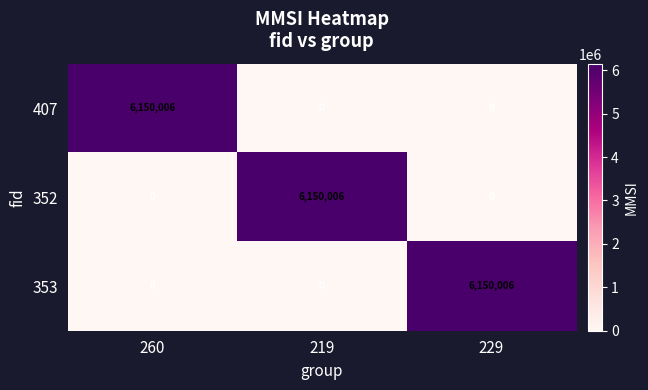

What is the difference between the 353 values at 229 and 219?

6150006